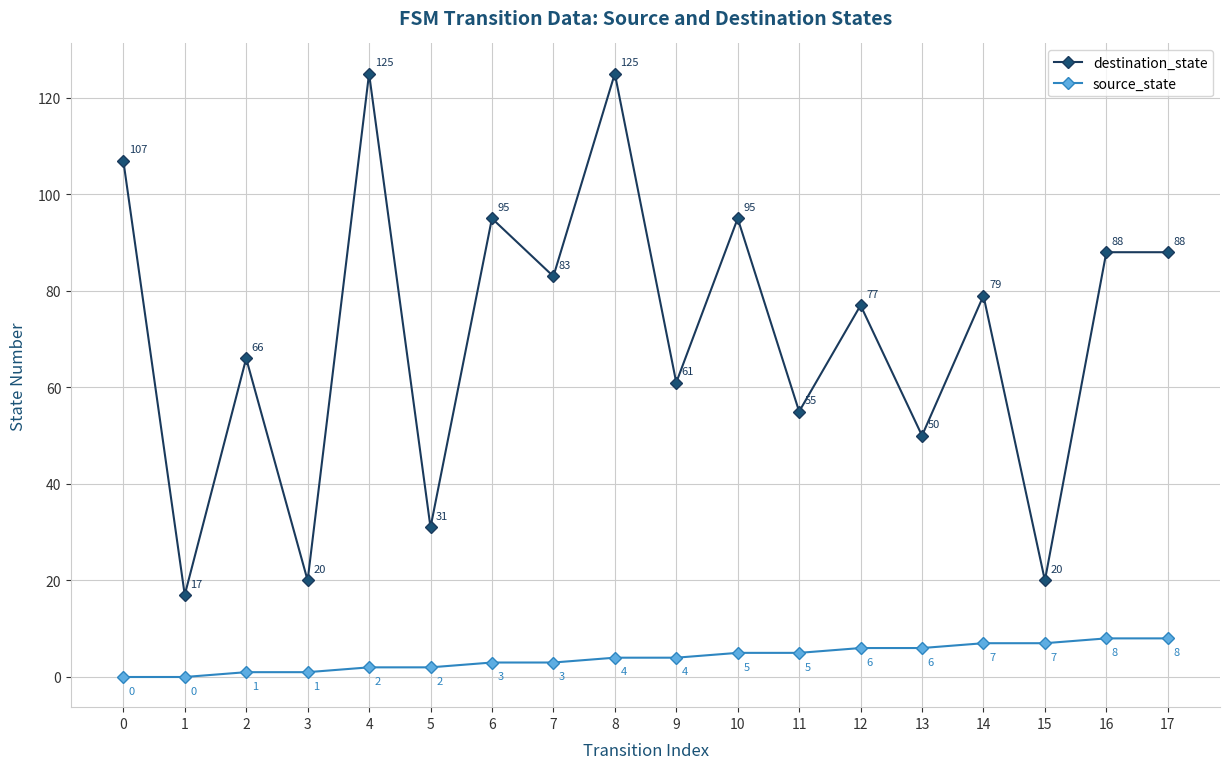

How many source_state values are between 2 and 6?

10